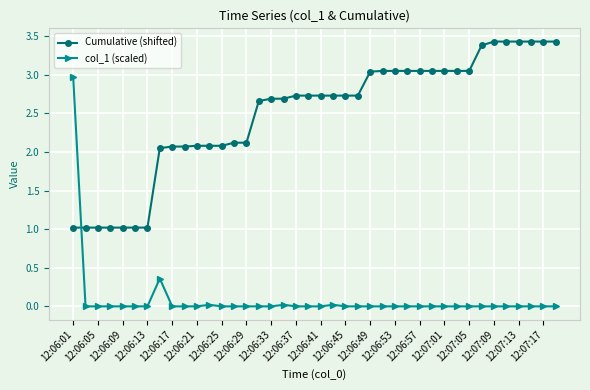

Which series has the largest range (max minus min)?

col_1 (scaled)